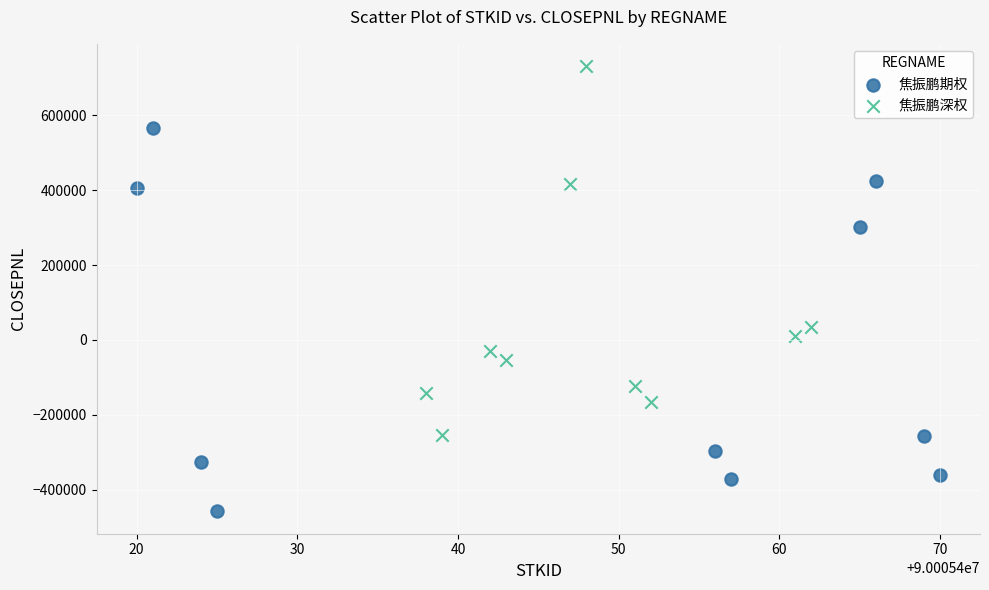

Which series reaches the minimum Y coordinate?

焦振鹏期权